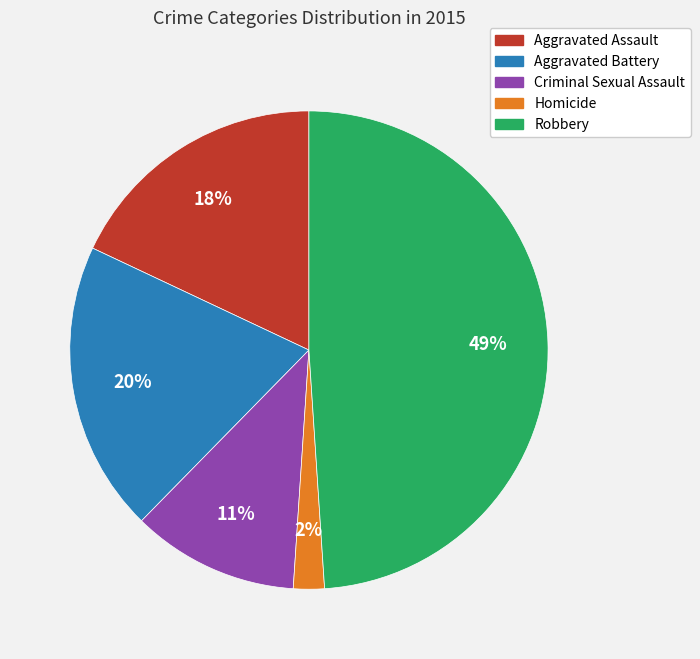

Which has a higher value, Homicide or Robbery?

Robbery